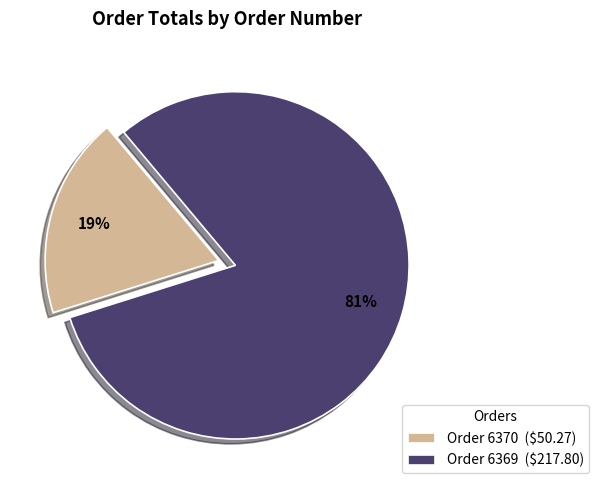

How many slices are in this pie chart?

2